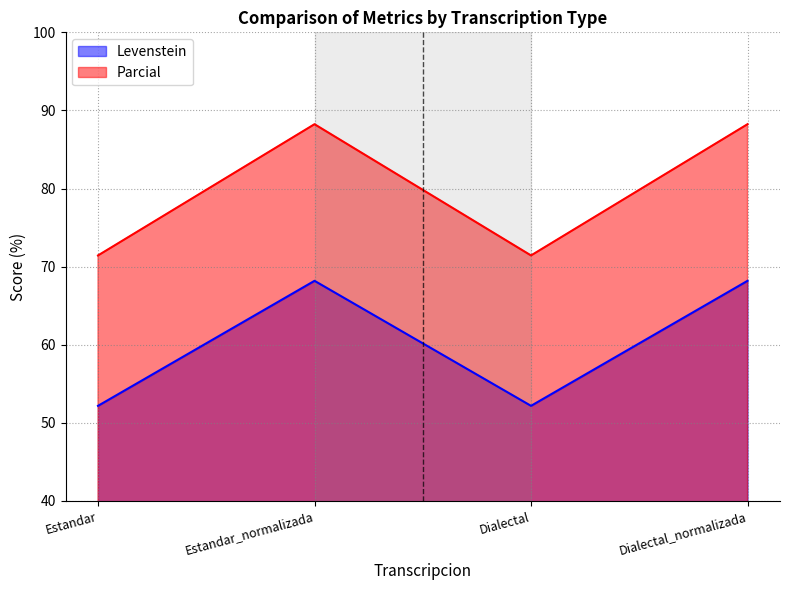

How many values in the Parcial series are below 88?

2